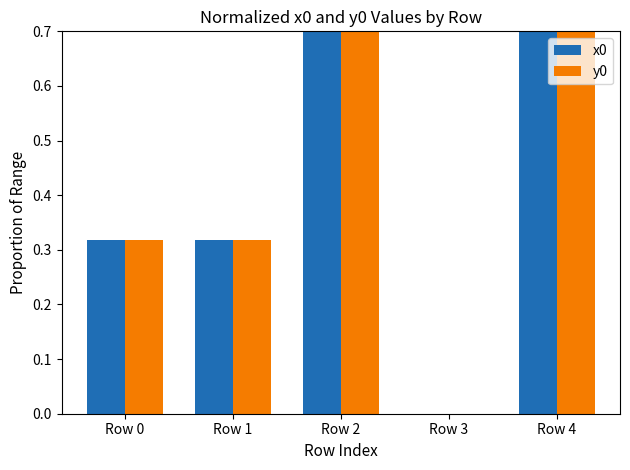

How many data points does each series have?

5